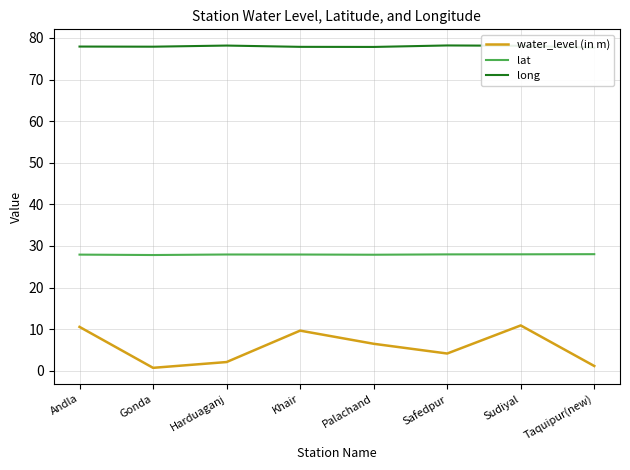

Reading left to right, what are all the values shown in this chart?

water_level (in m): 10.6	0.7	2.1	9.7	6.5	4.2	10.9	1.1
lat: 27.9	27.8	27.9	27.9	27.9	28.0	28.0	28.0
long: 77.9	77.9	78.2	77.9	77.8	78.2	78.1	77.7